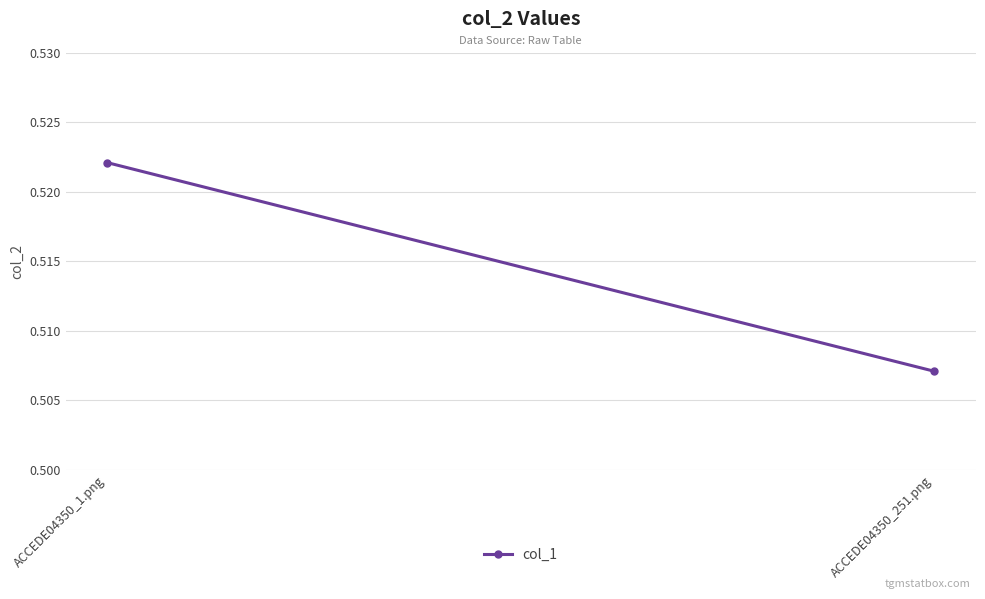

Rank the categories by value from highest to lowest.

ACCEDE04350_1.png, ACCEDE04350_251.png